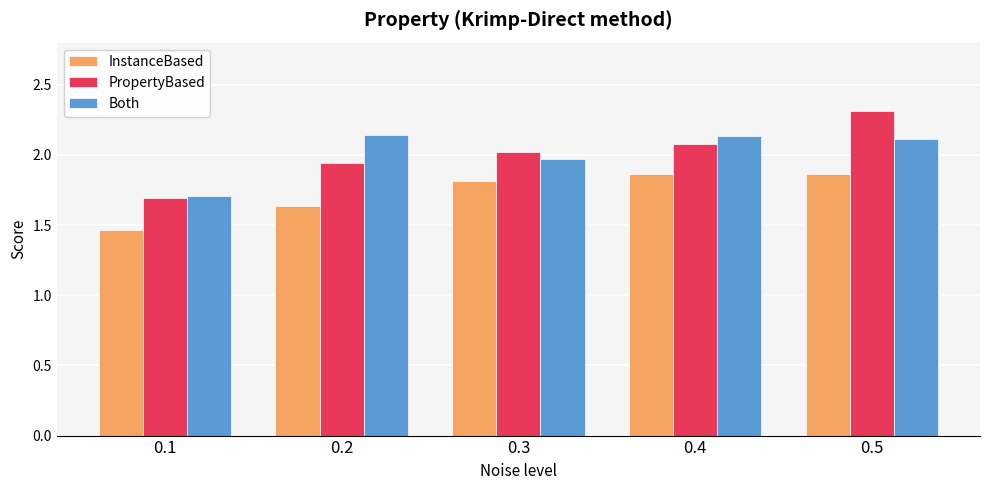

Rank the series by their maximum value, from lowest to highest.

InstanceBased, Both, PropertyBased